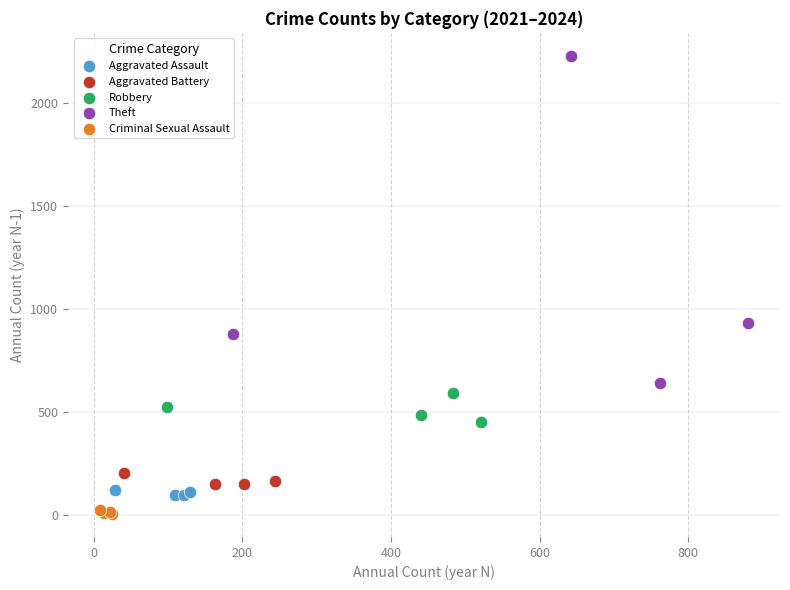

Which series contains the highest Y value?

Theft